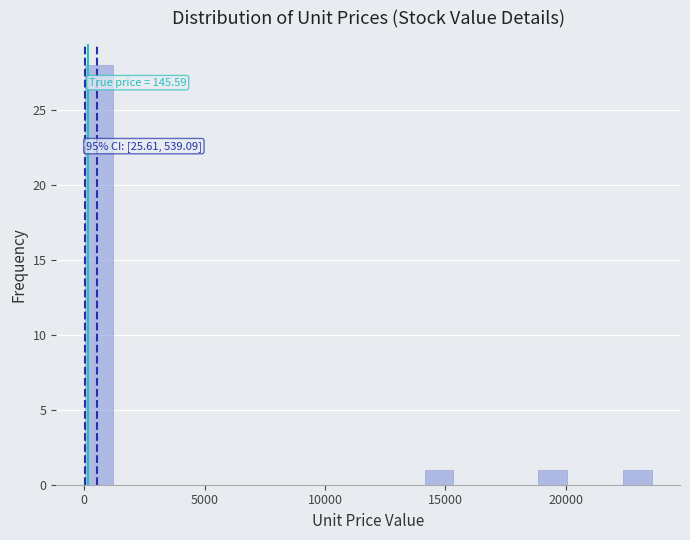

Around what value on the x-axis is the tallest bar? Give the approximate position of its centre, as read against the axis.

500